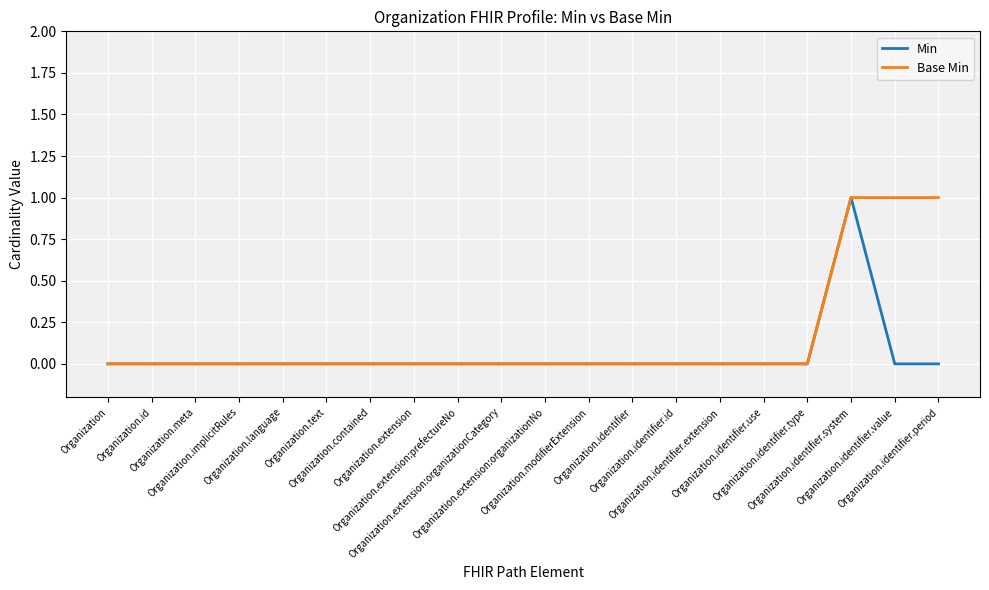

How many Base Min values are between 0 and 1?

20